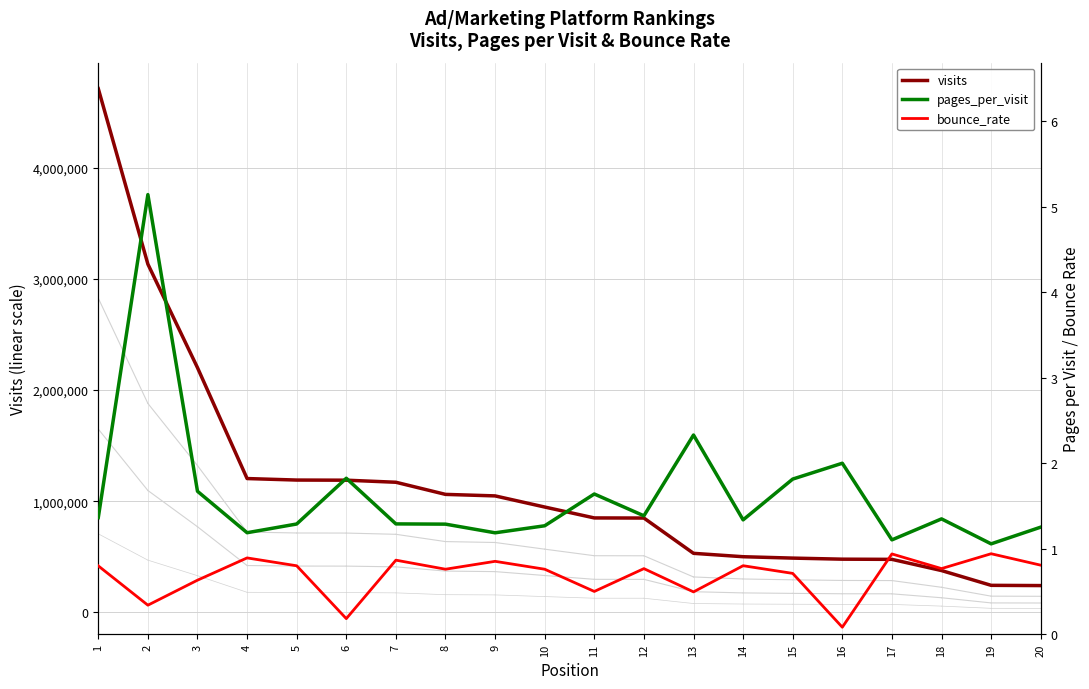

Reading right to left, extract all data points from this chart.

visits: 241183.0	243384.0	376318.0	477077.0	478759.0	488371.0	500831.0	531333.0	848806.0	849838.0	947946.0	1048080.0	1061707.0	1170822.0	1189416.0	1190610.0	1204166.0	2201700.0	3133418.0	4712276.0
pages_per_visit: 1.3	1.1	1.3	1.1	2.0	1.8	1.3	2.3	1.4	1.6	1.3	1.2	1.3	1.3	1.8	1.3	1.2	1.7	5.1	1.4
bounce_rate: 0.8	0.9	0.8	0.9	0.1	0.7	0.8	0.5	0.8	0.5	0.8	0.9	0.8	0.9	0.2	0.8	0.9	0.6	0.3	0.8